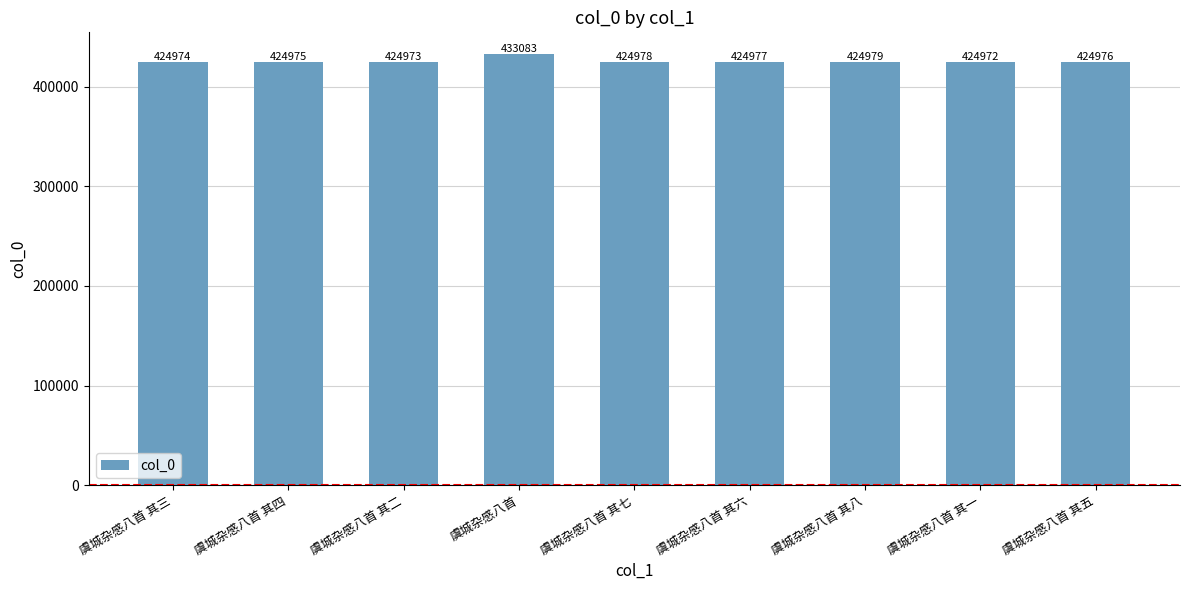

True or false: the data shows 162570 at 虞城杂感八首.

False